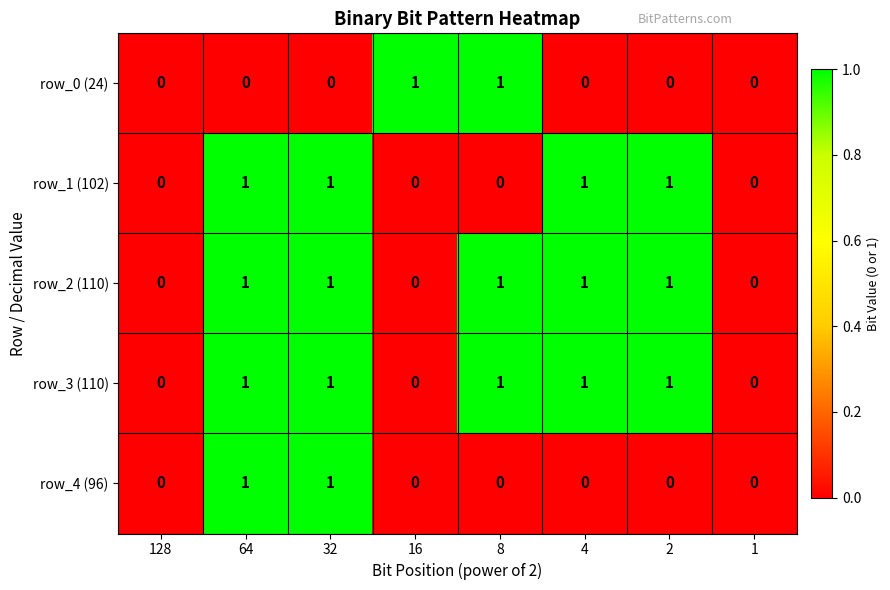

Is the value of row_3 (110) at 32 greater than the value of row_0 (24) at 2?

Yes